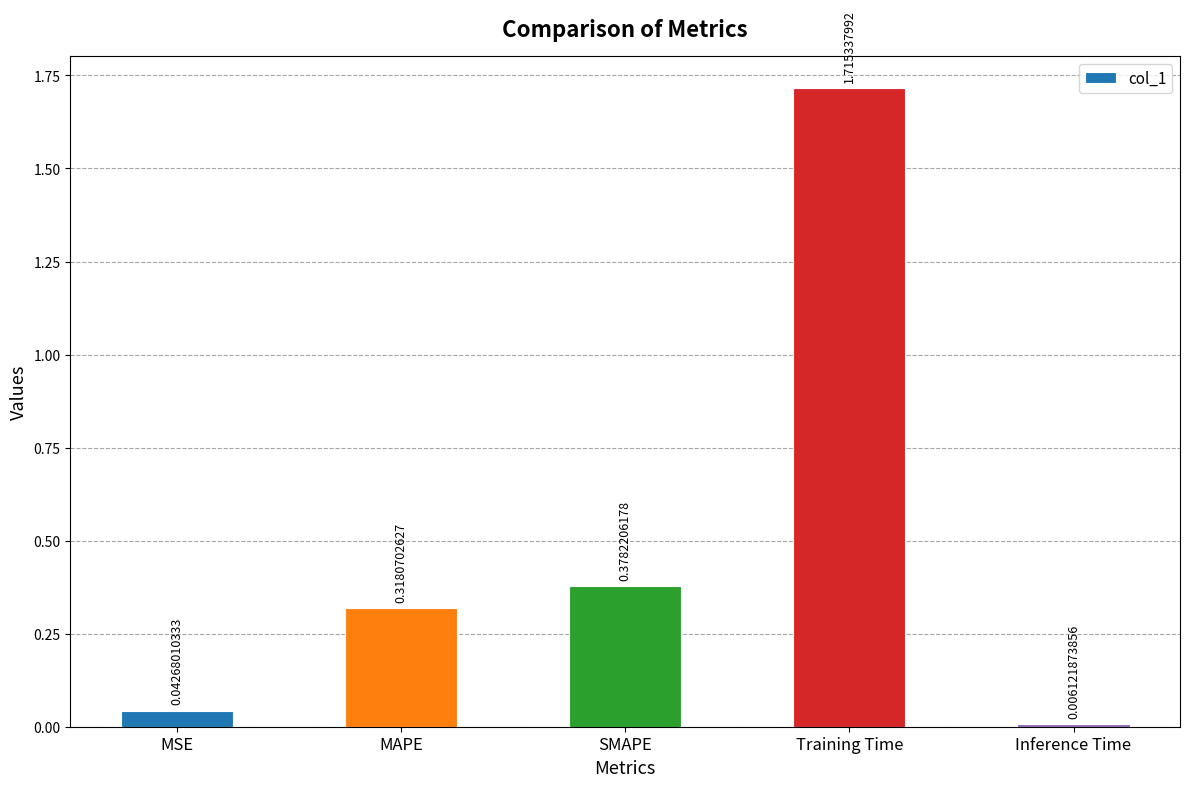

What is the label of the 5th bar from the right?

MSE